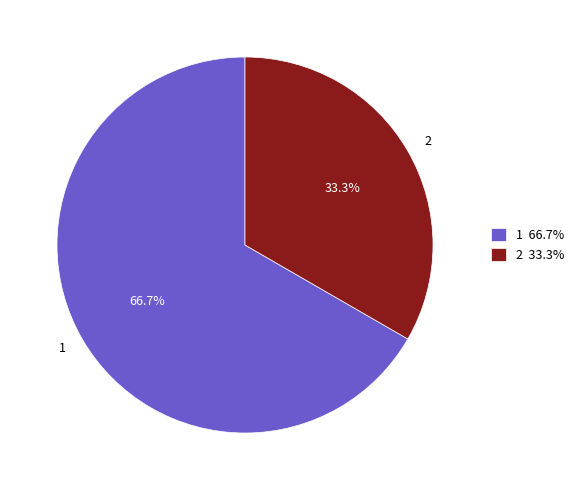

Combined, do 2 and 1 account for over 50%?

Yes